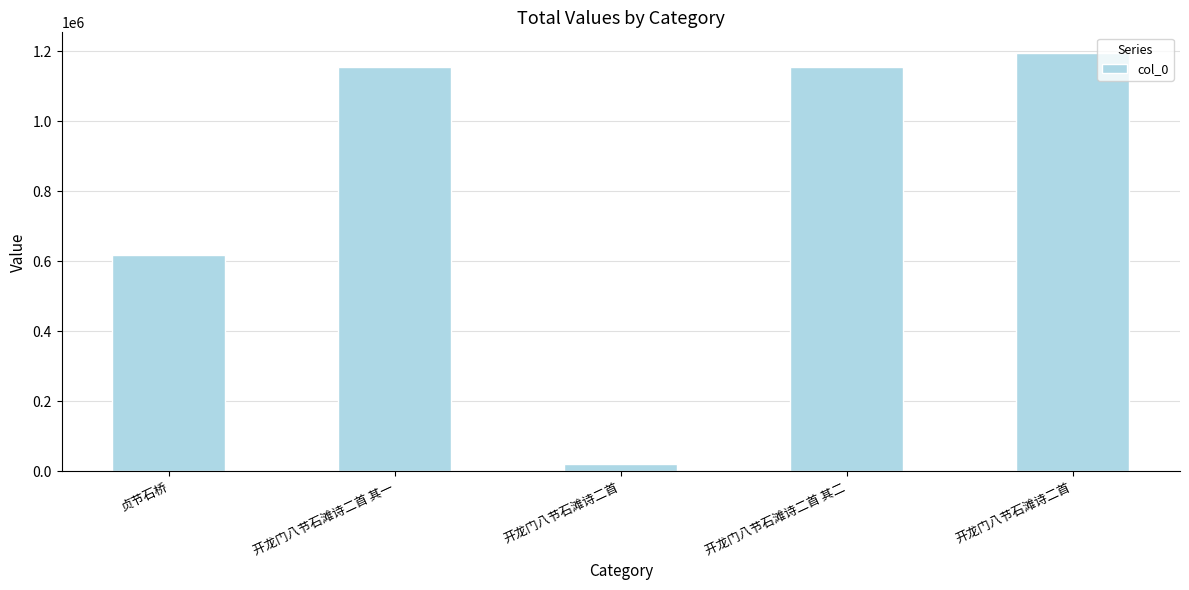

Where is the data nearest to the value 606775?

贞节石桥